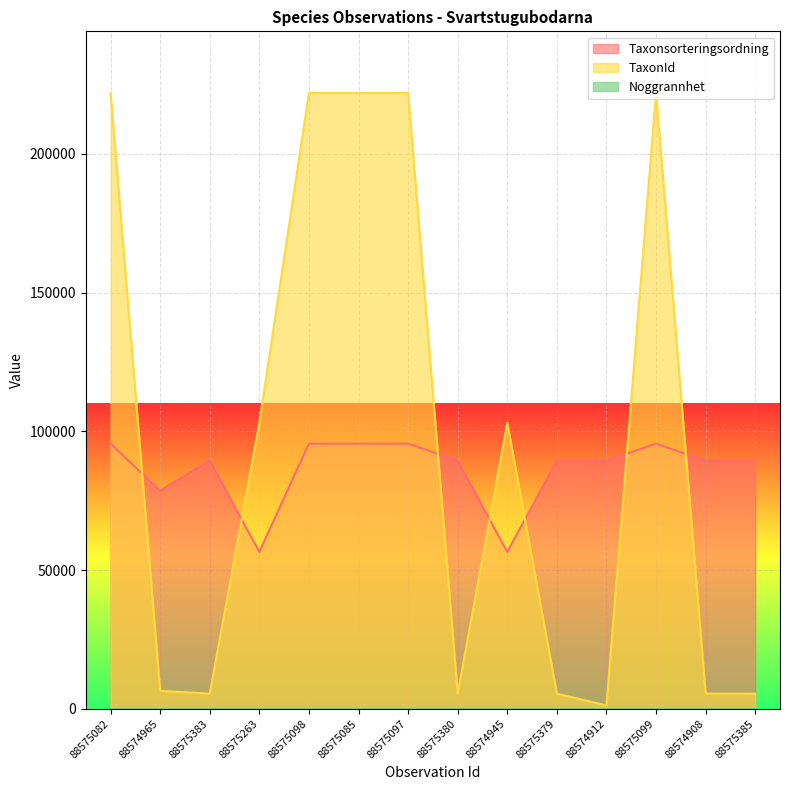

What is the maximum value shown in the chart?

221945